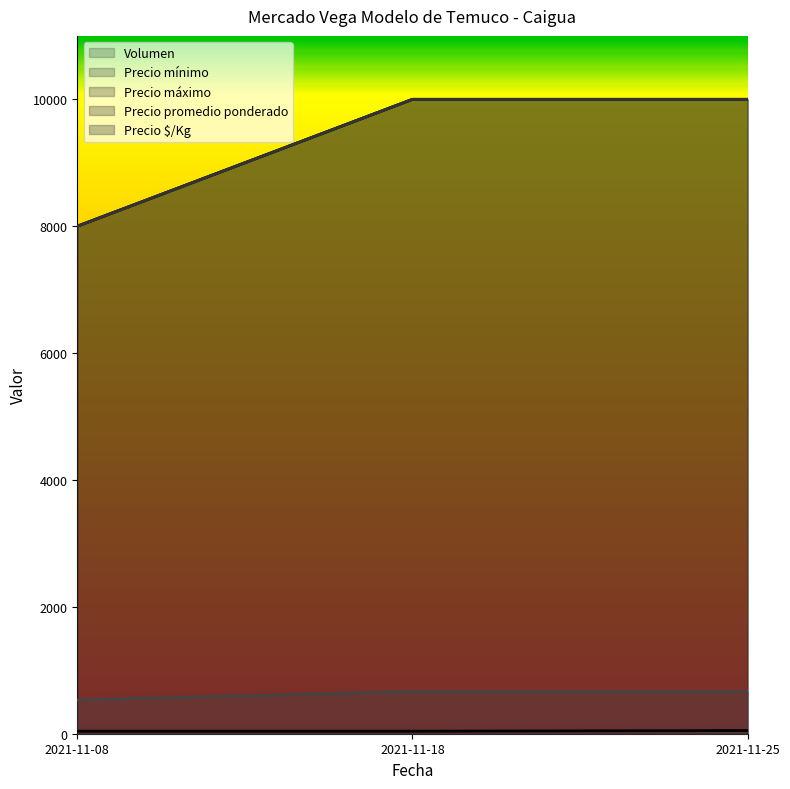

Reading left to right, what are all the values shown in this chart?

Volumen: 40	40	50
Precio mínimo: 8000	10000	10000
Precio máximo: 8000	10000	10000
Precio promedio ponderado: 8000	10000	10000
Precio $/Kg: 533	667	667